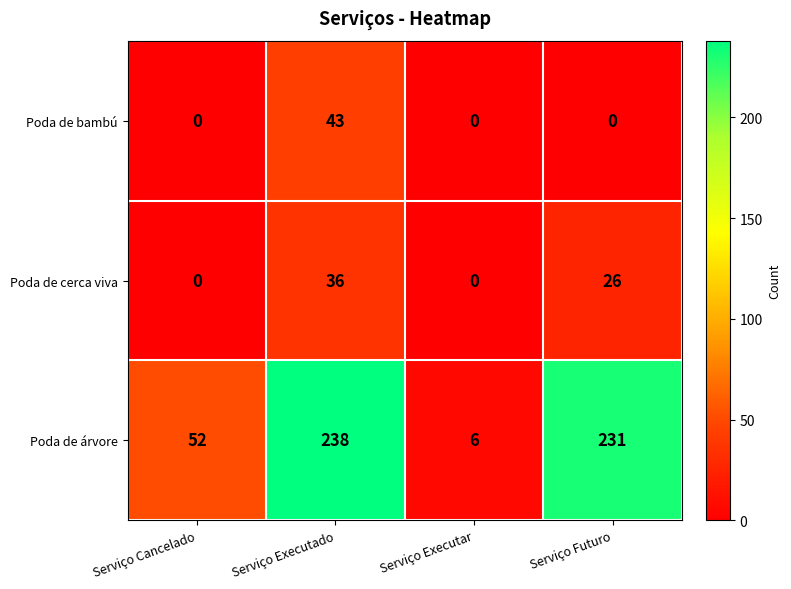

What is the difference between the maximum and minimum values in the Poda de árvore series?

232